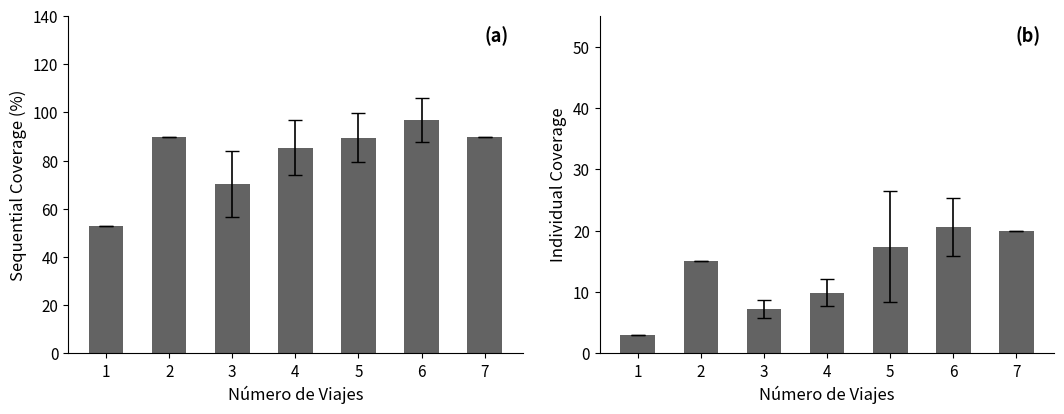

What is the smallest value displayed?

3.0